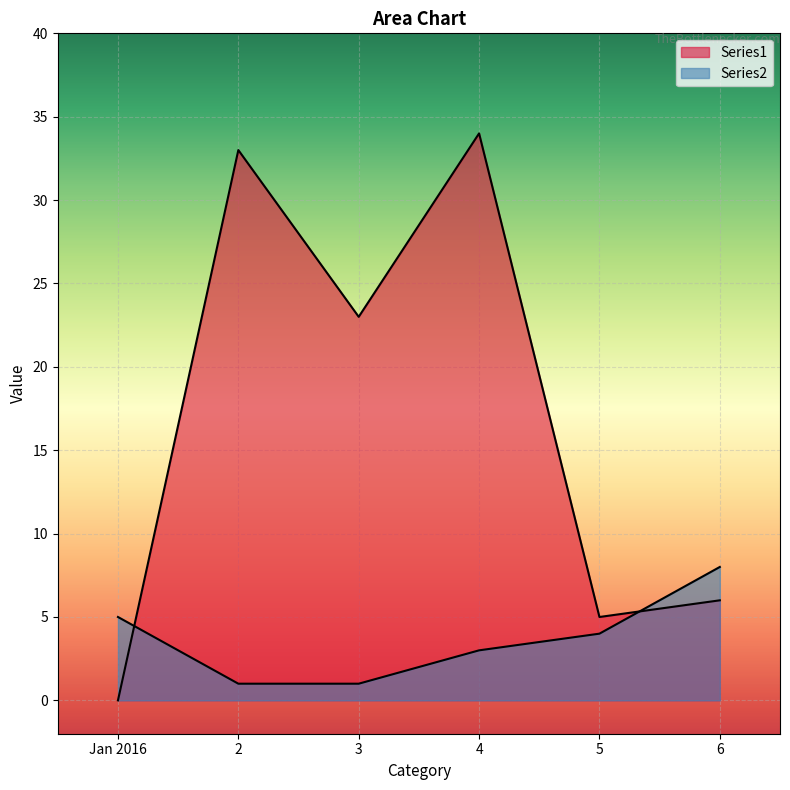

True or false: Series2 and Series1 intersect in this chart.

True